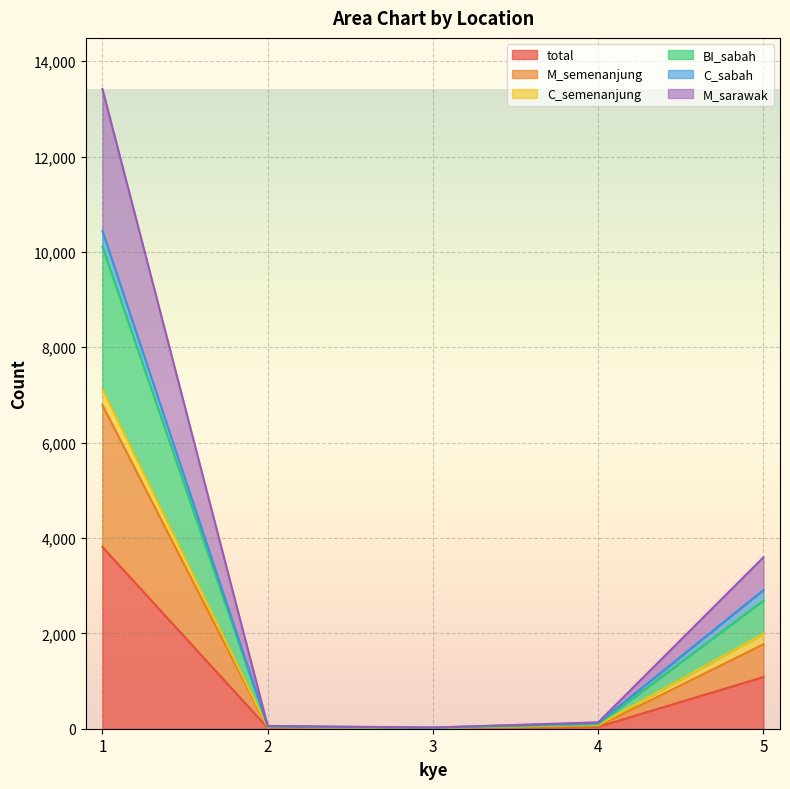

True or false: total has a value of 703 at 5.

False